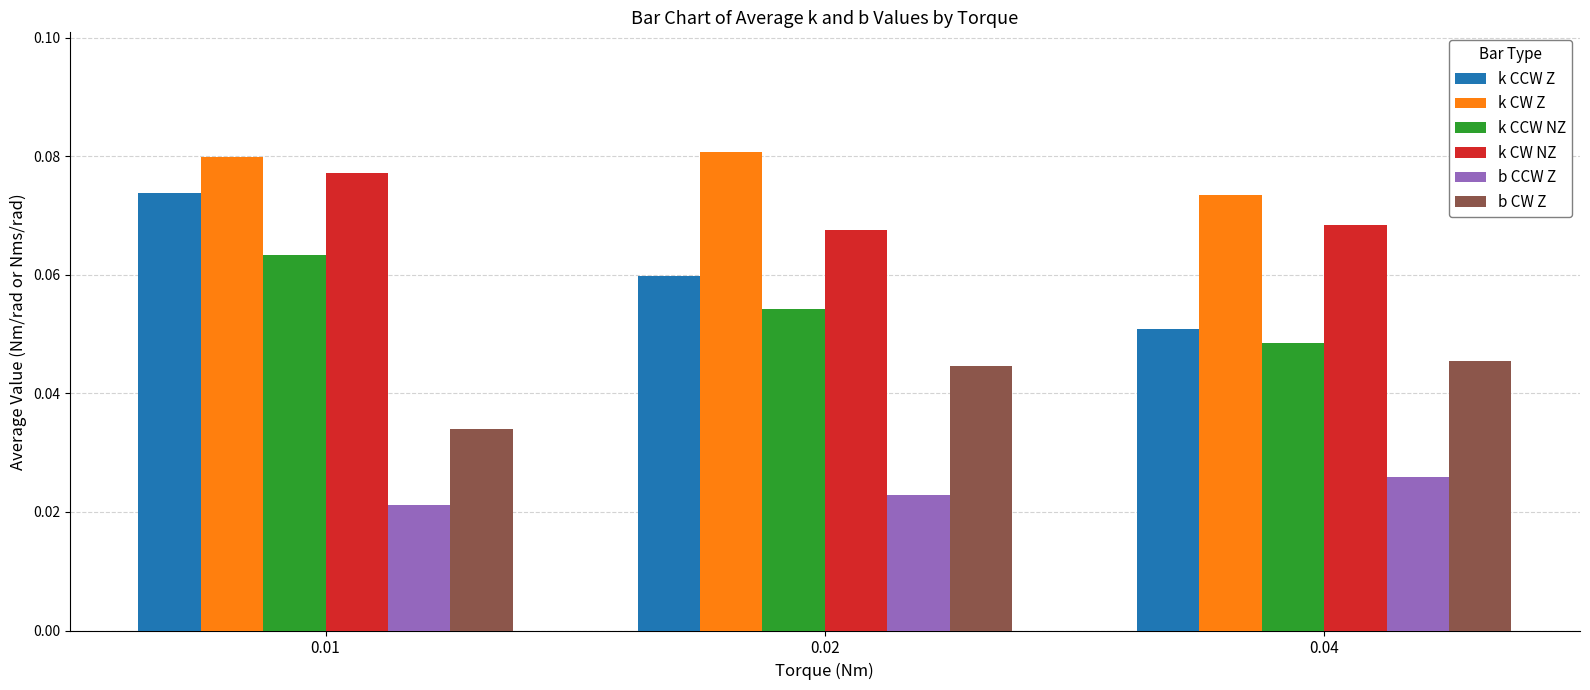

What are all the series names shown in the legend?

k CCW Z, k CW Z, k CCW NZ, k CW NZ, b CCW Z, b CW Z